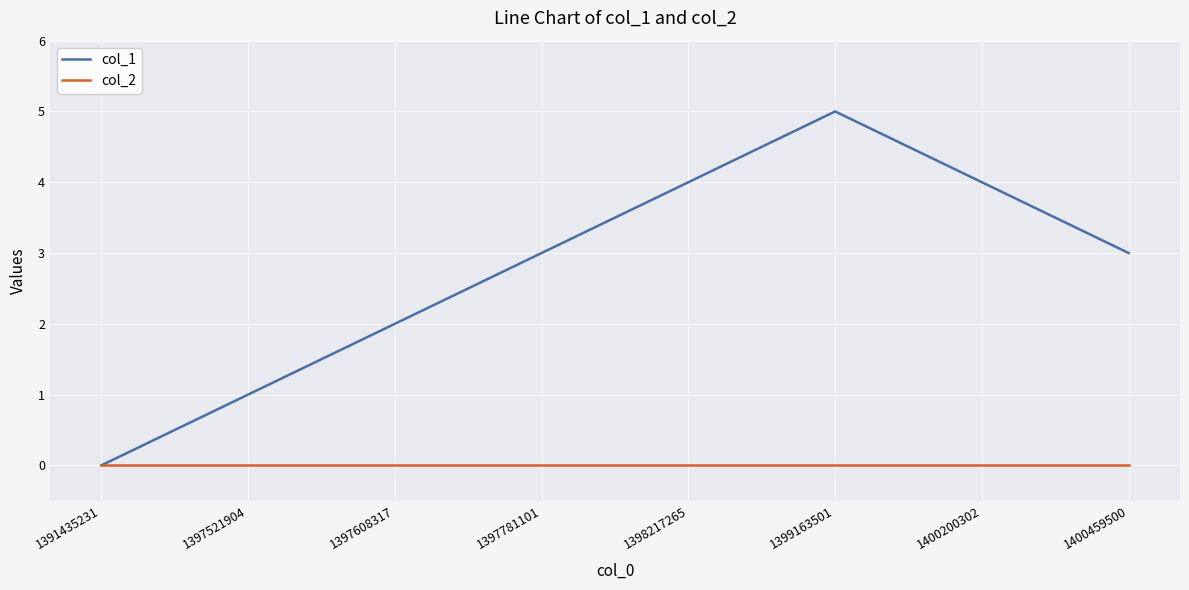

Which series has the widest spread of values?

col_1